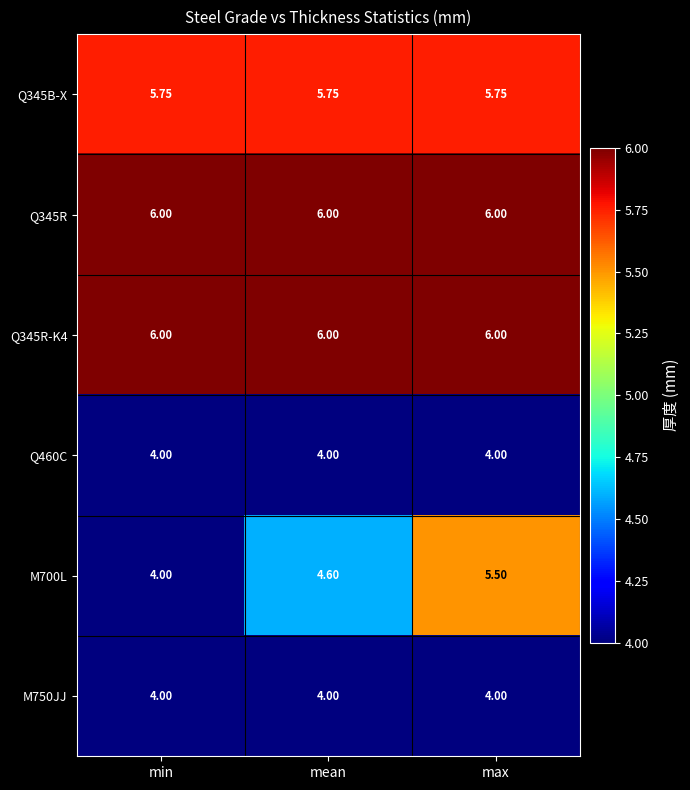

At which category is the sum across all series the highest?

max